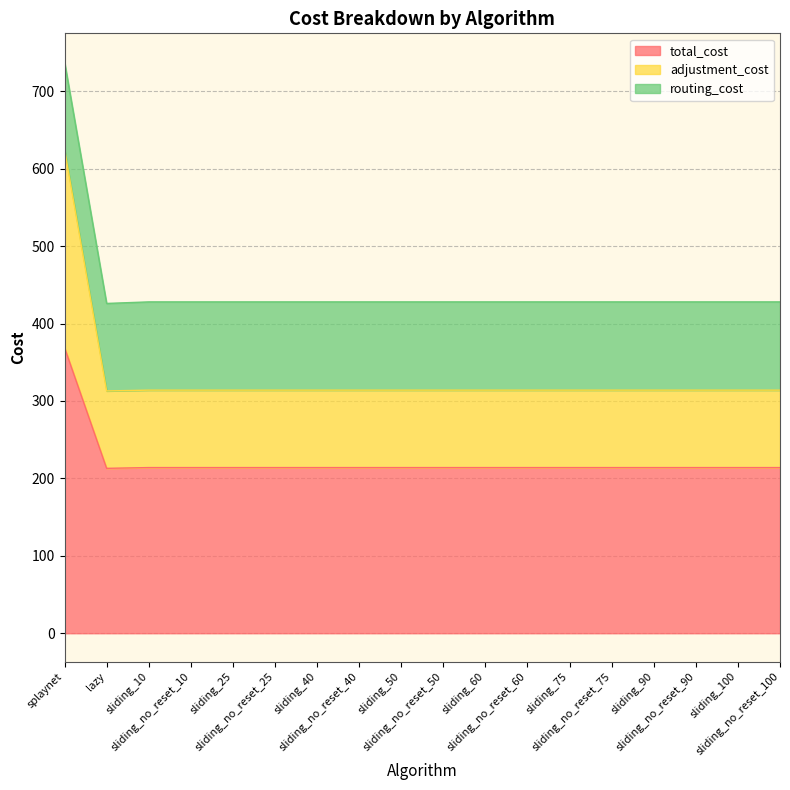

What position from the right is sliding_no_reset_40?

11